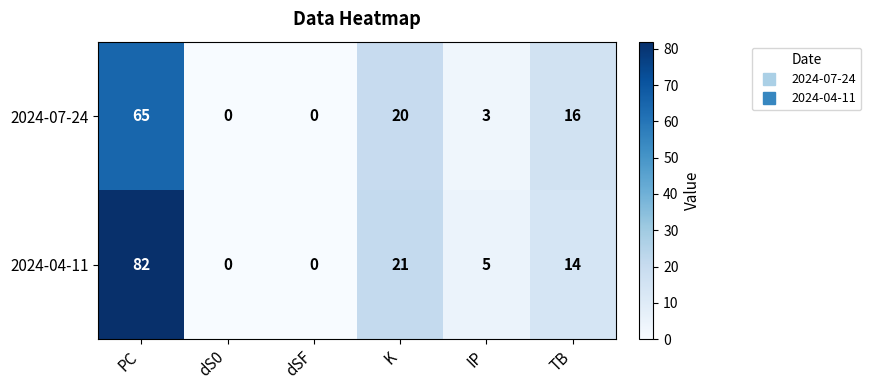

Count the number of categories in the chart.

6